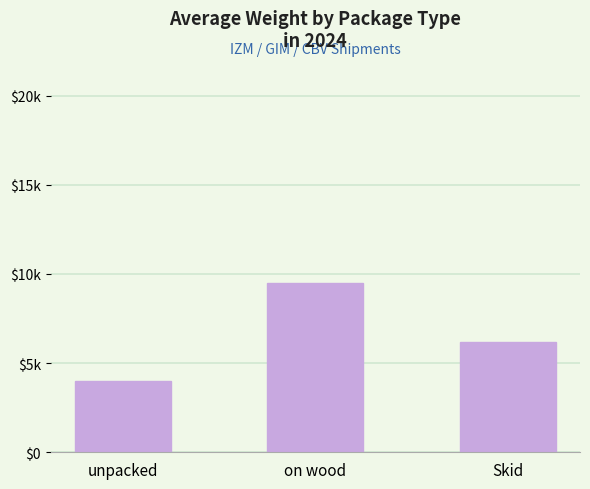

Does the chart contain any negative values?

No